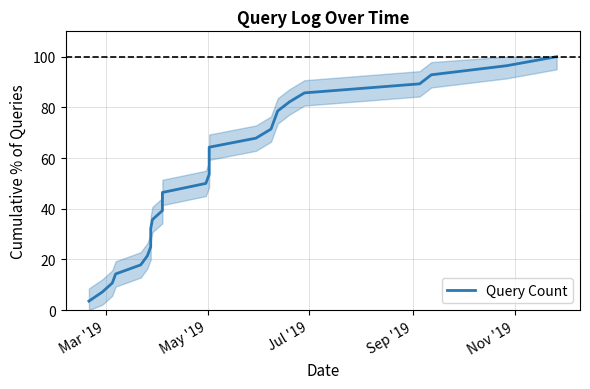

How many series are shown in this chart?

1